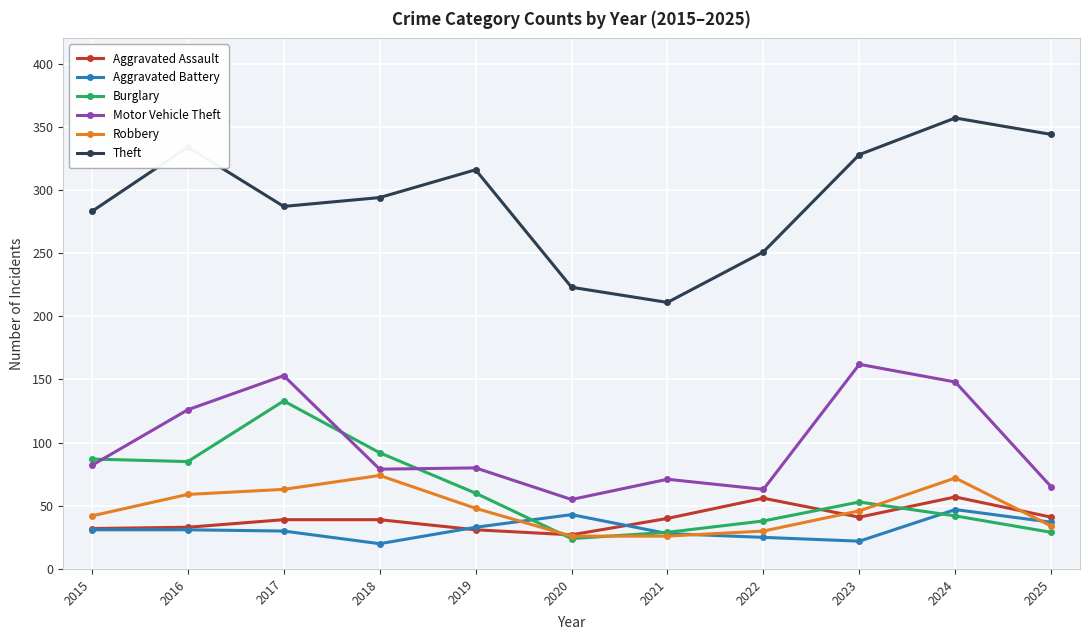

Which series has the largest range (max minus min)?

Theft